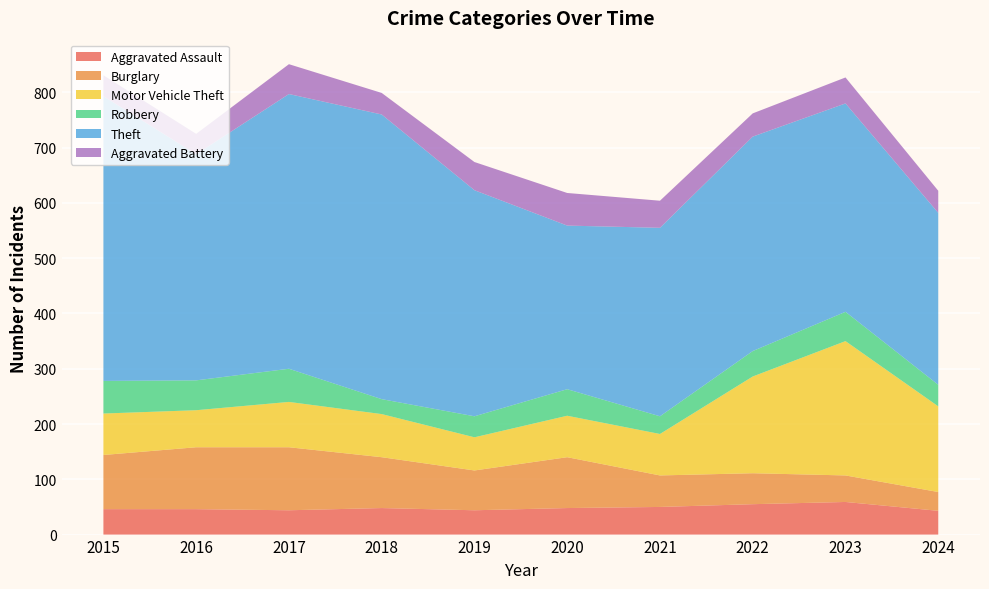

Reading left to right, transcribe all the data shown in this chart.

Aggravated Assault: 46	46	44	48	44	48	50	55	59	43
Burglary: 98	112	114	92	72	92	57	56	48	34
Motor Vehicle Theft: 75	67	82	78	60	75	75	175	243	155
Robbery: 59	54	60	27	38	48	32	46	53	39
Theft: 515	409	497	515	409	296	341	388	377	311
Aggravated Battery: 38	37	54	39	51	59	49	42	47	40